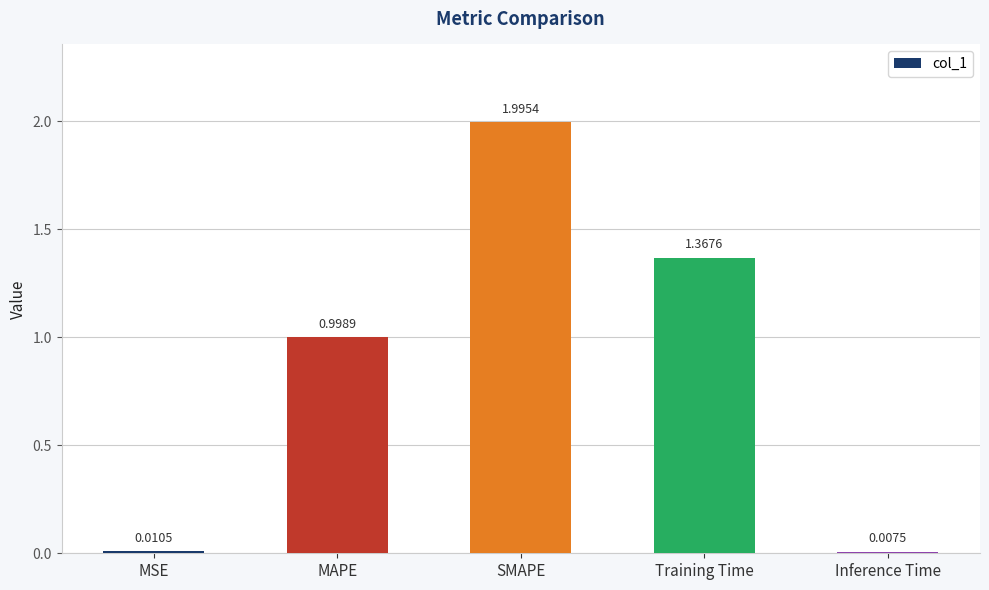

Which has a higher value, SMAPE or MAPE?

SMAPE